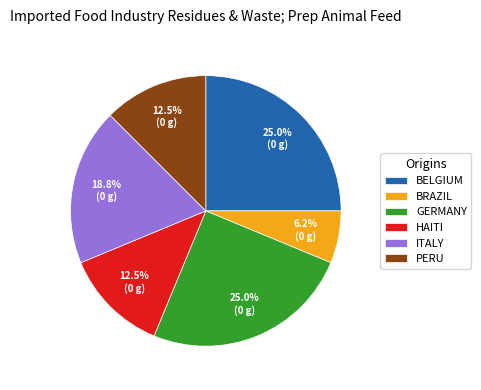

Do PERU and BELGIUM together represent more than half of the pie?

No